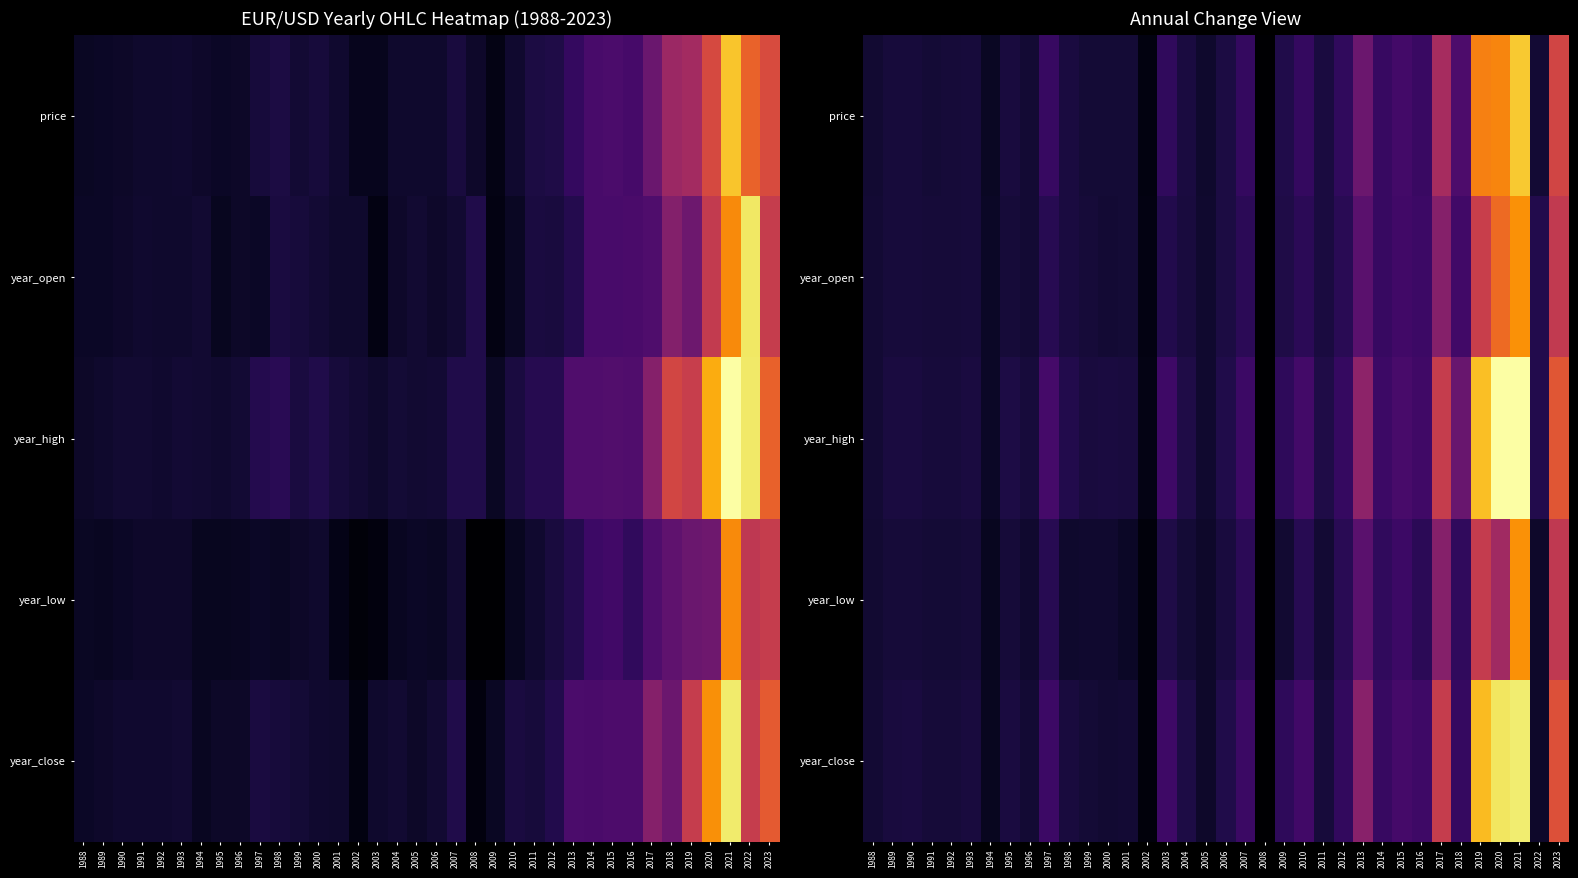

True or false: price has a value of 0.3 at 2014.

False